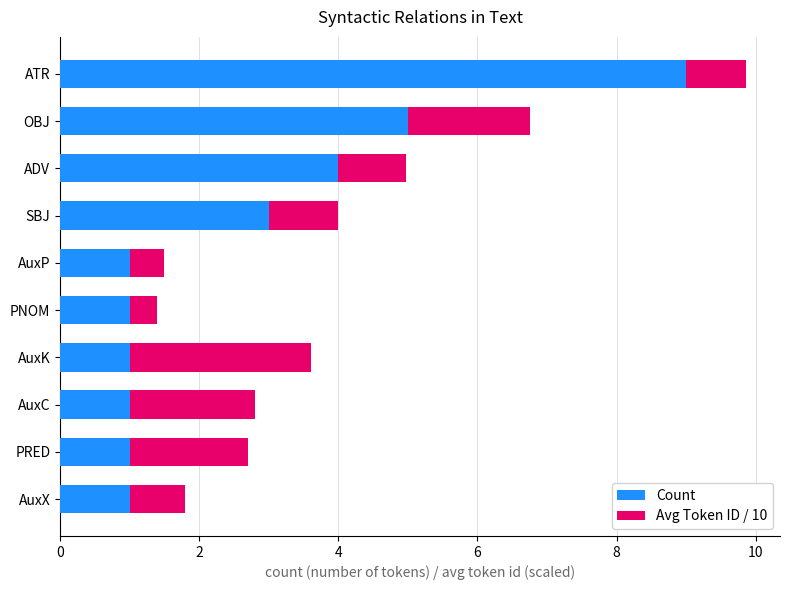

At which category is the sum across all series the highest?

ATR